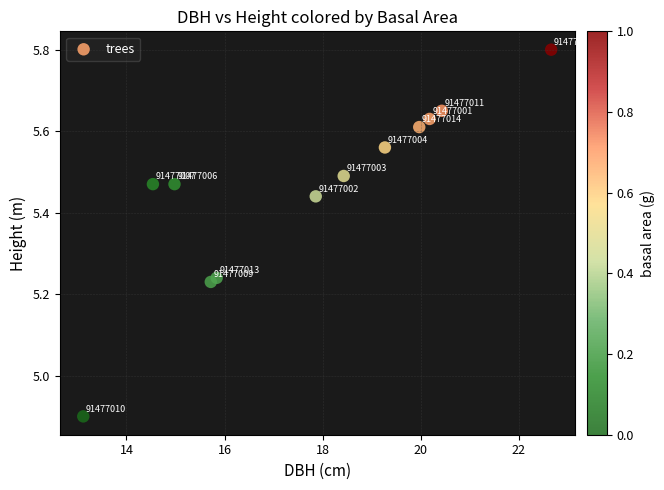

What Y value in the scatter plot is closest to 5?

4.9